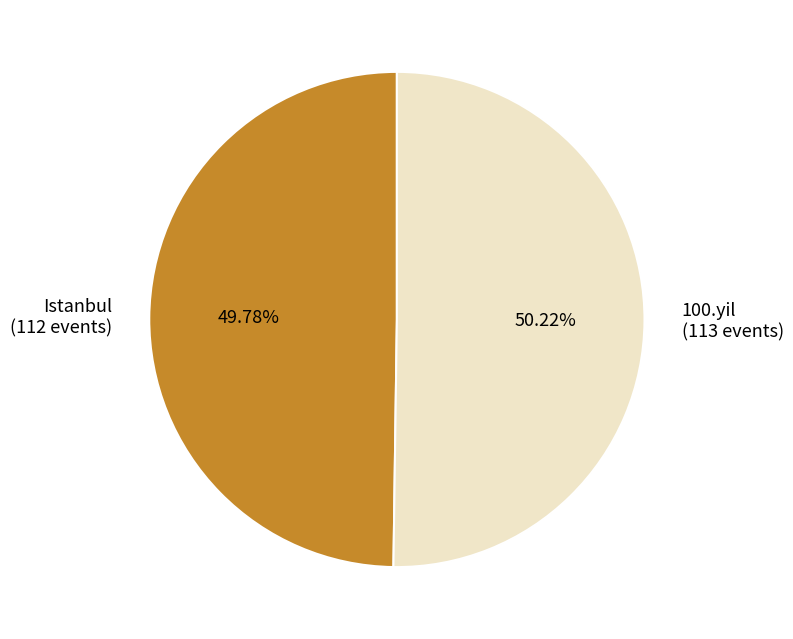

Combined, do Istanbul and 100.yil account for over 50%?

Yes